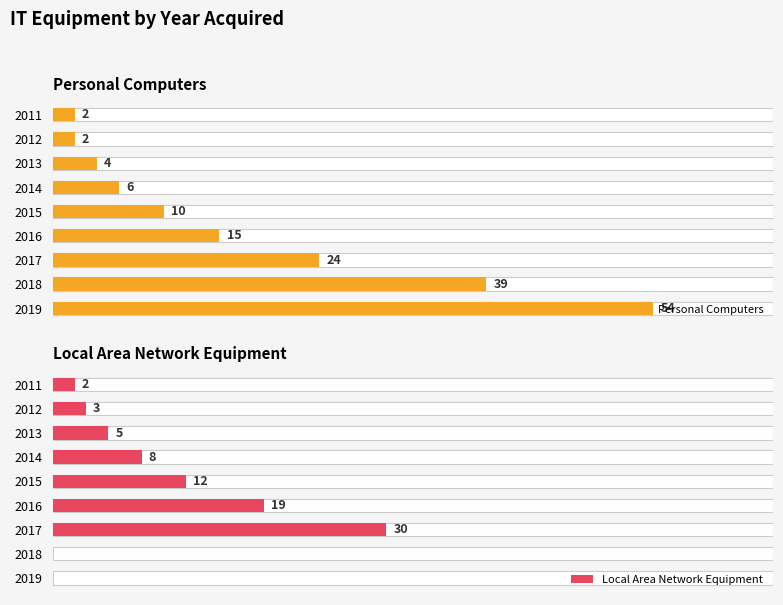

How many categories are shown in the chart?

9